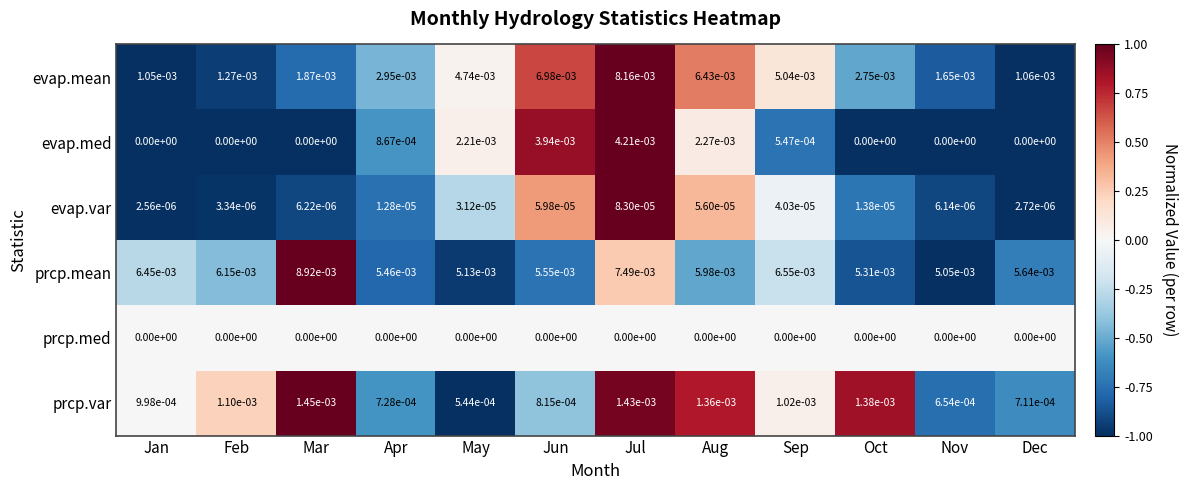

Which series has the widest spread of values?

evap.mean